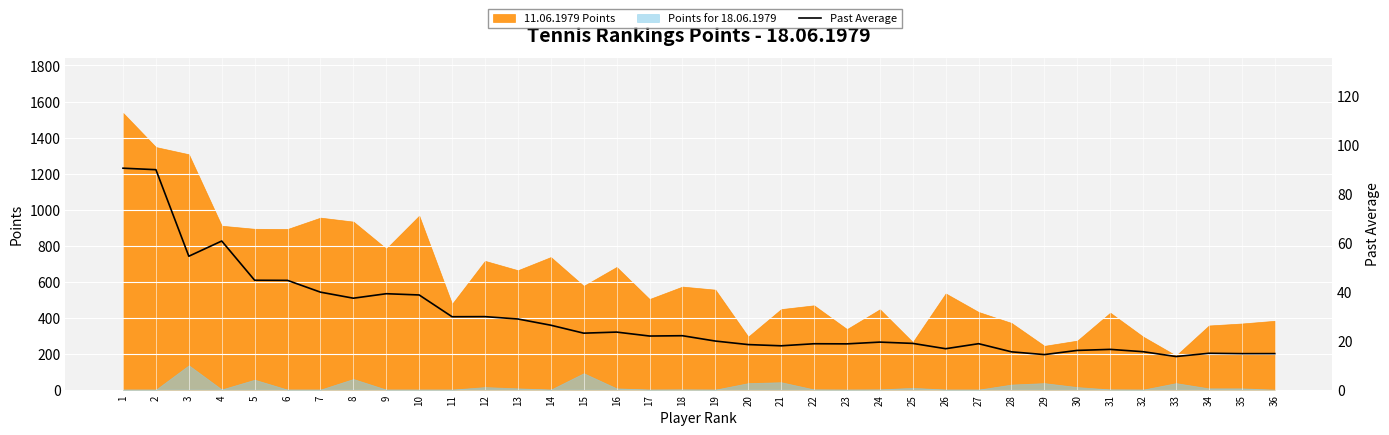

How many lines are shown in the chart?

1